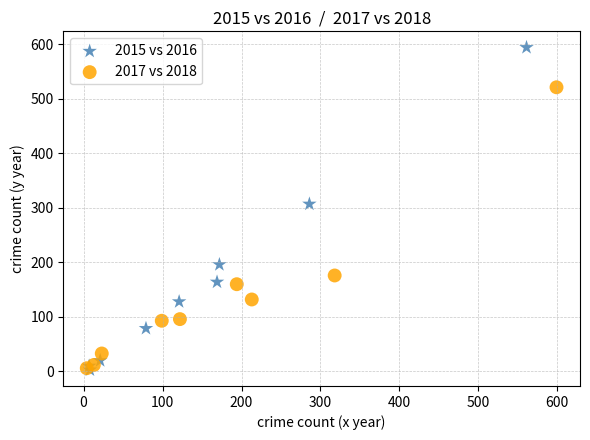

Which series contains the highest Y value?

2015 vs 2016